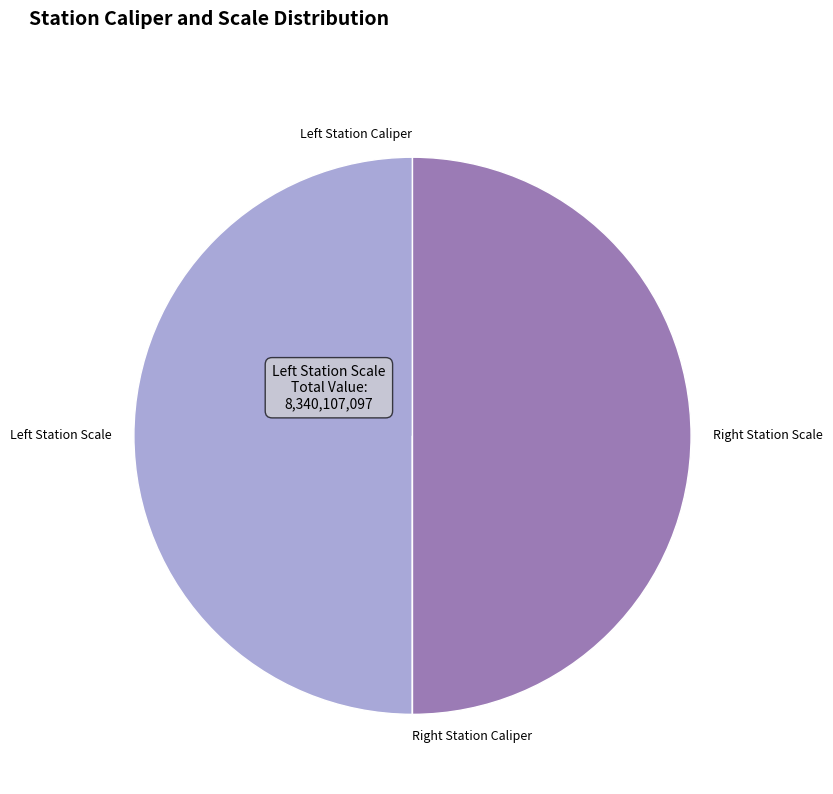

Which slice is the largest?

Left Station Scale